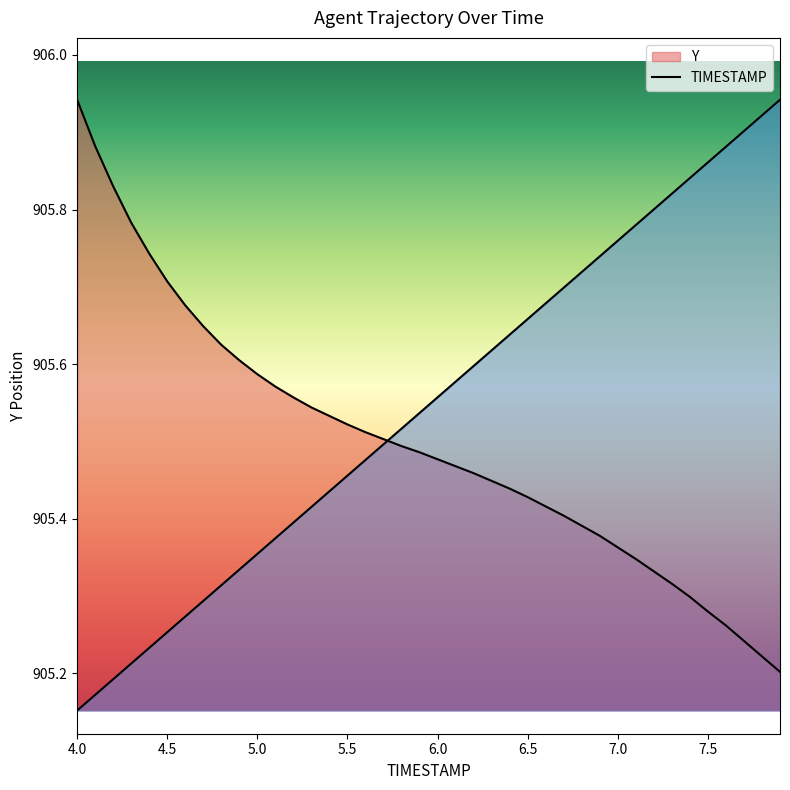

Rank the categories by TIMESTAMP value from lowest to highest.

4.0, 4.1, 4.2, 4.3, 4.4, 4.5, 4.6, 4.7, 4.8, 4.9, 5.0, 5.1, 5.2, 5.3, 5.4, 5.5, 5.6, 5.7, 5.8, 5.9, 6.0, 6.1, 6.2, 6.3, 6.4, 6.5, 6.6, 6.7, 6.8, 6.9, 7.0, 7.1, 7.2, 7.3, 7.4, 7.5, 7.6, 7.7, 7.8, 7.9